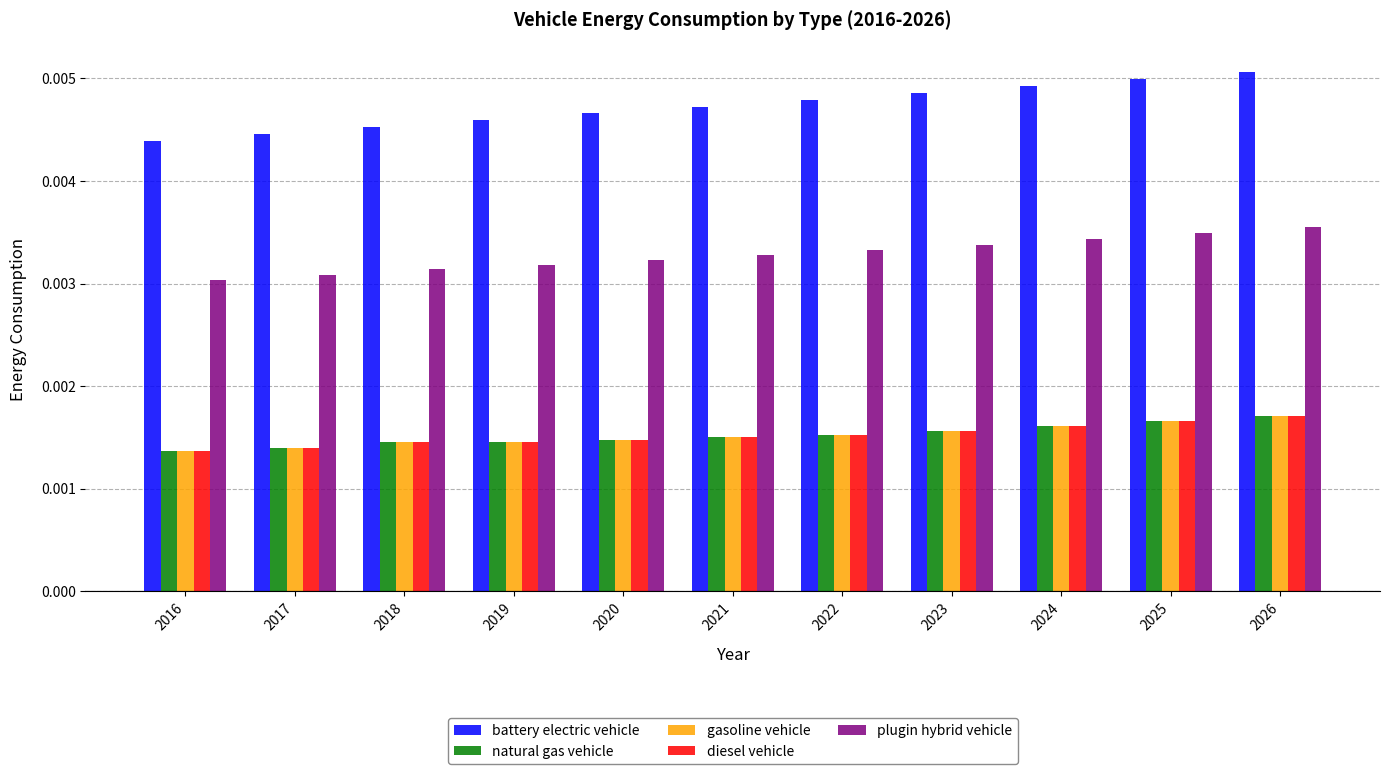

Count the natural gas vehicle values in the range 0 to 1.

11